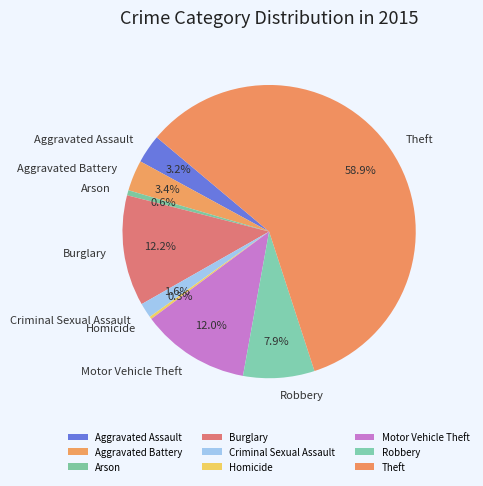

How many segments does this pie chart have?

9